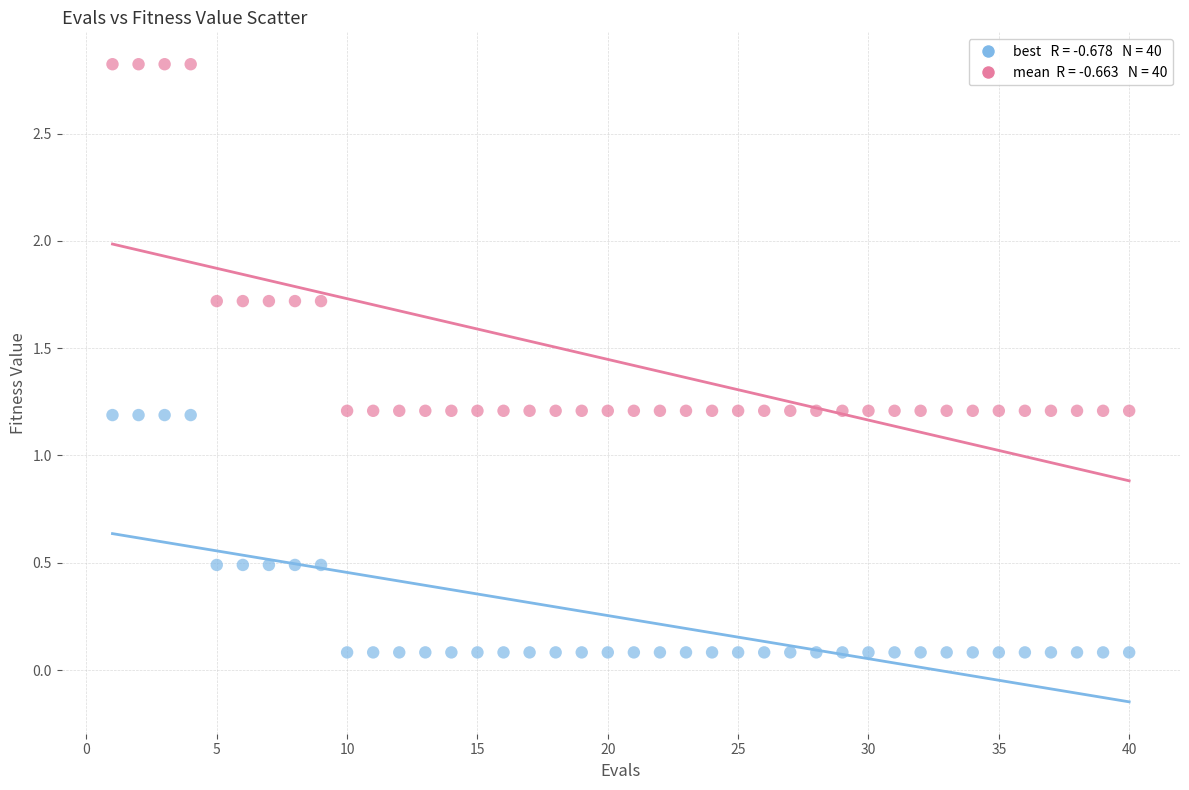

Across all data points, what is the range of Y values (max minus min)?

2.7